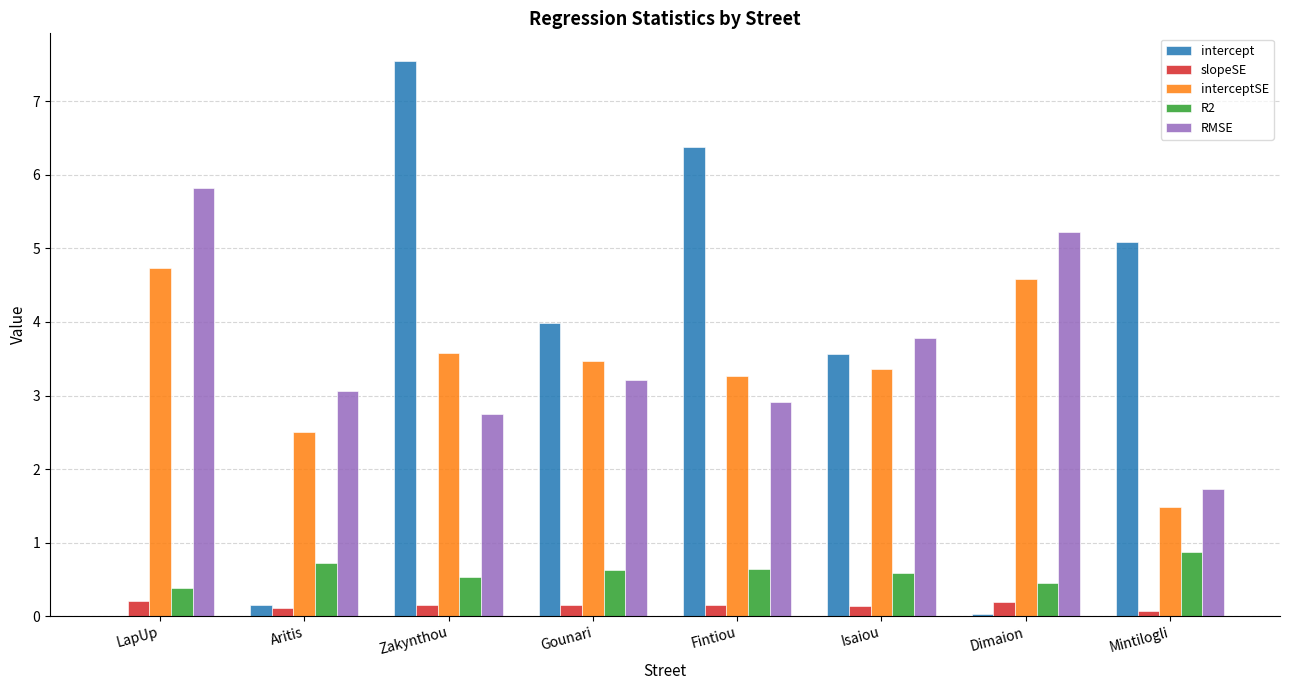

At which category is the sum across all series the highest?

Zakynthou